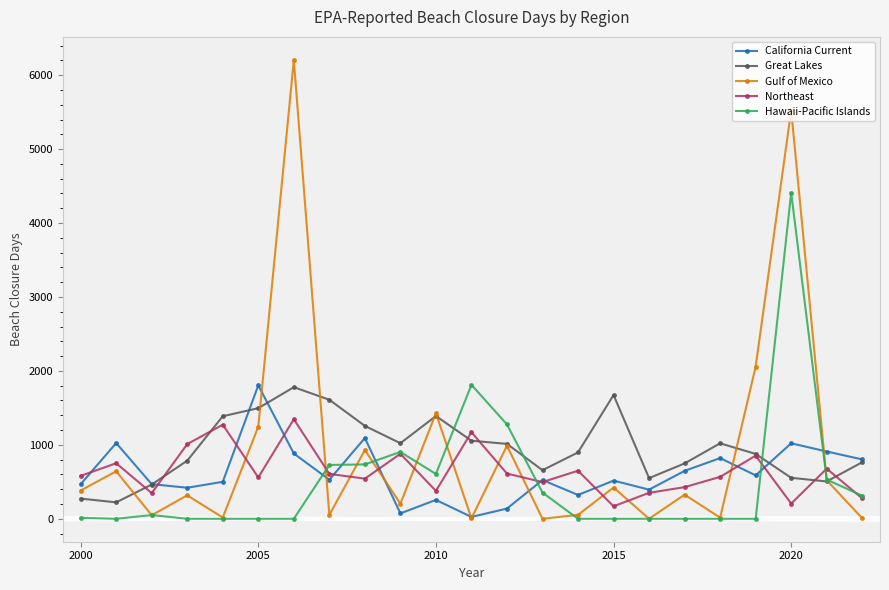

True or false: Great Lakes has more than 1 points higher than both neighbors.

True